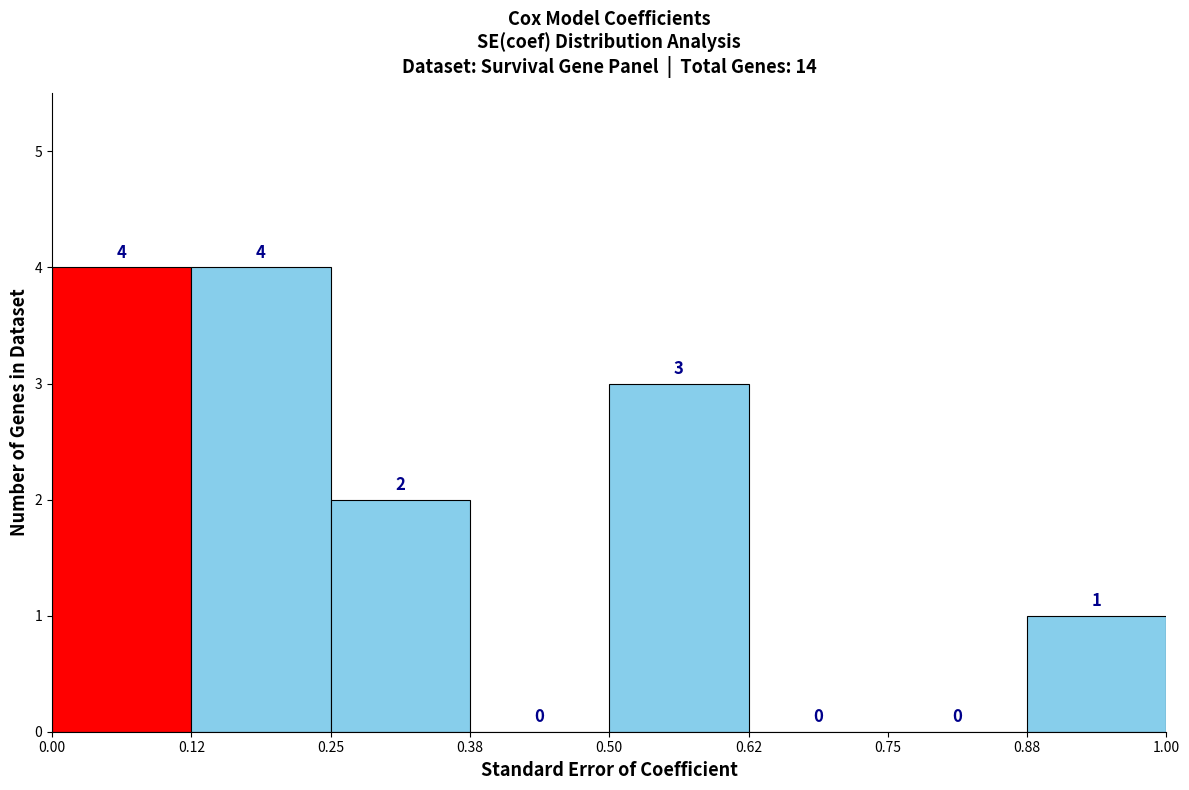

How tall is the bar that spans 0.50 to 0.62 on the x-axis?

3